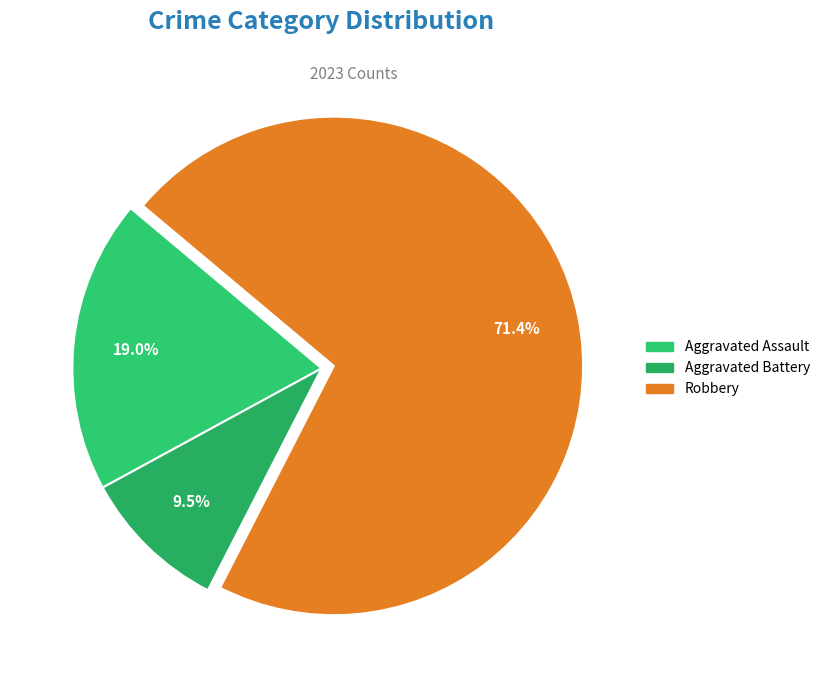

How many segments does this pie chart have?

3